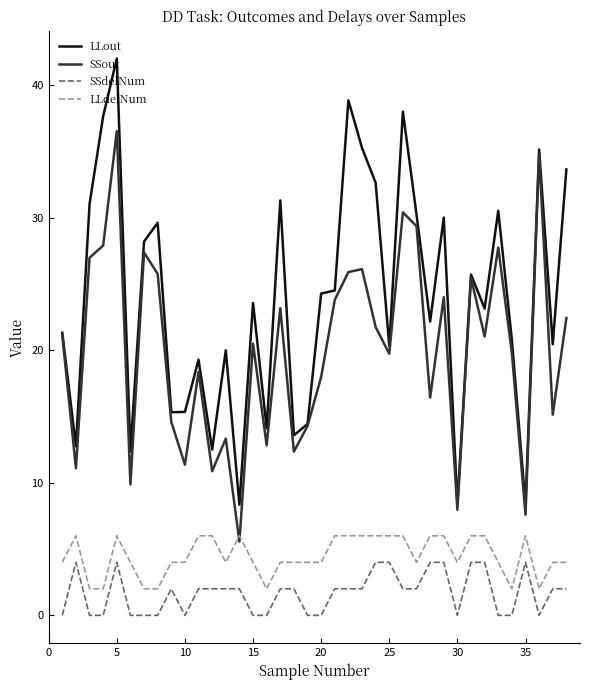

What is the minimum value for SSout?

5.6